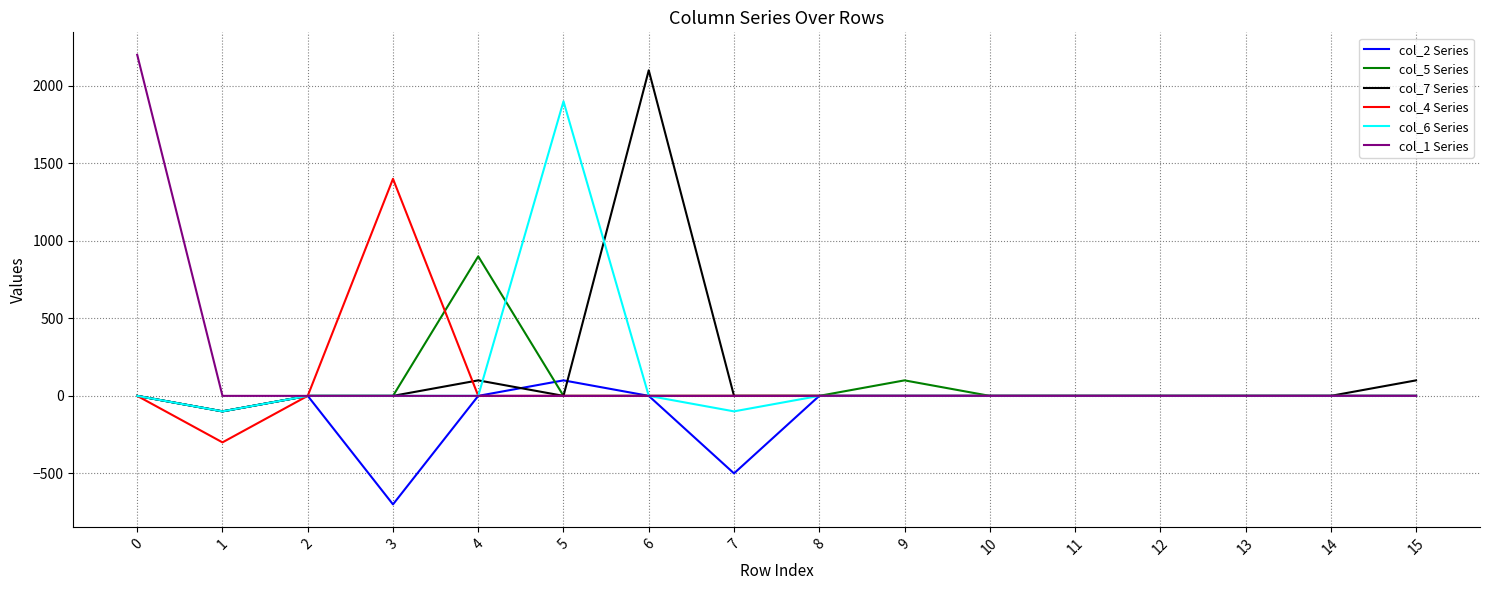

Is the value of col_4 Series at 7 greater than the value of col_7 Series at 15?

No